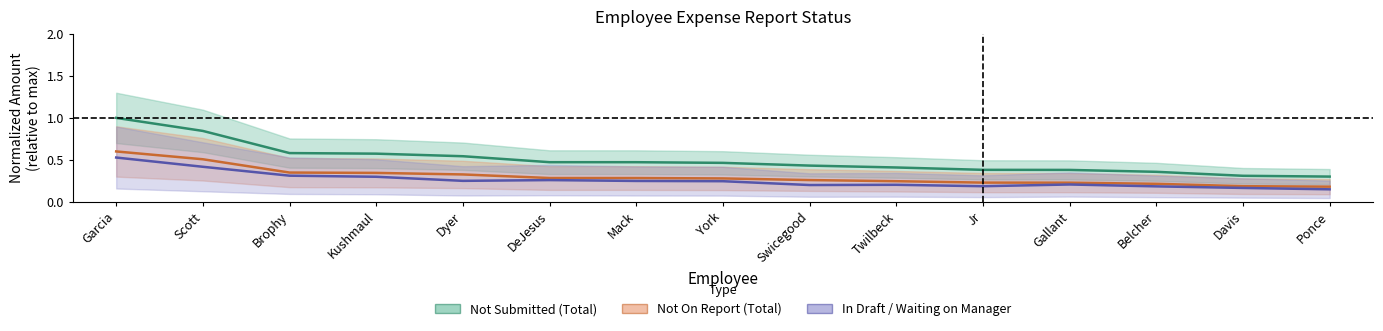

Count the Not On Report (Total) values in the range 0 to 1.

15